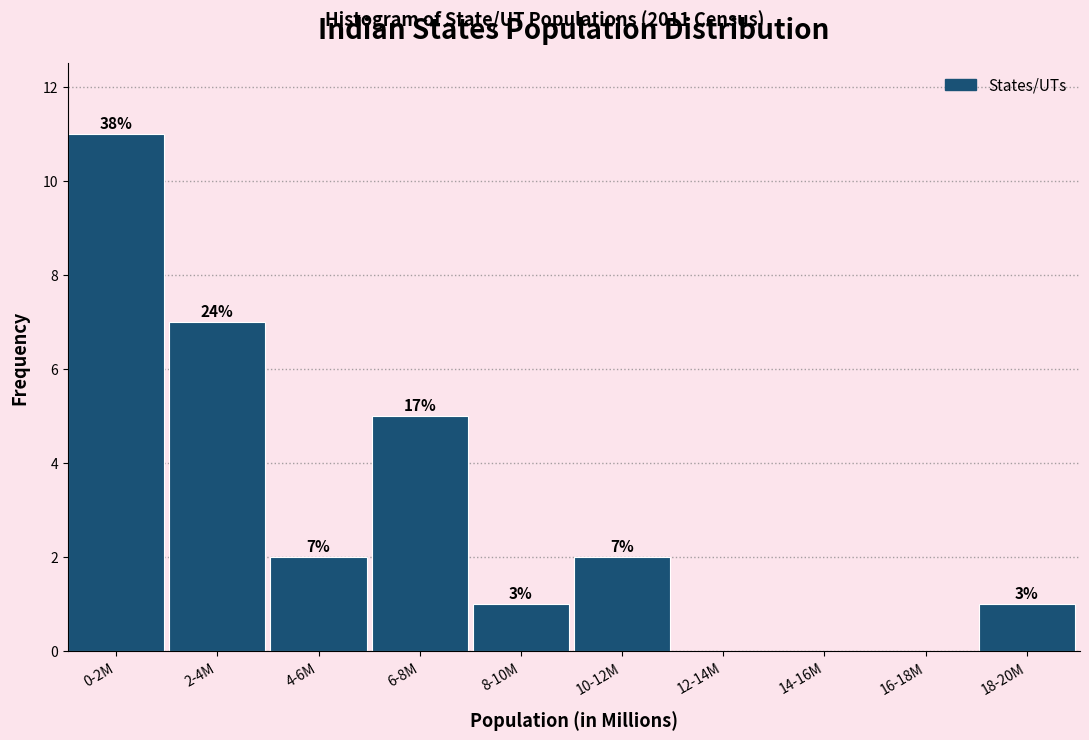

Are the bars horizontal?

No